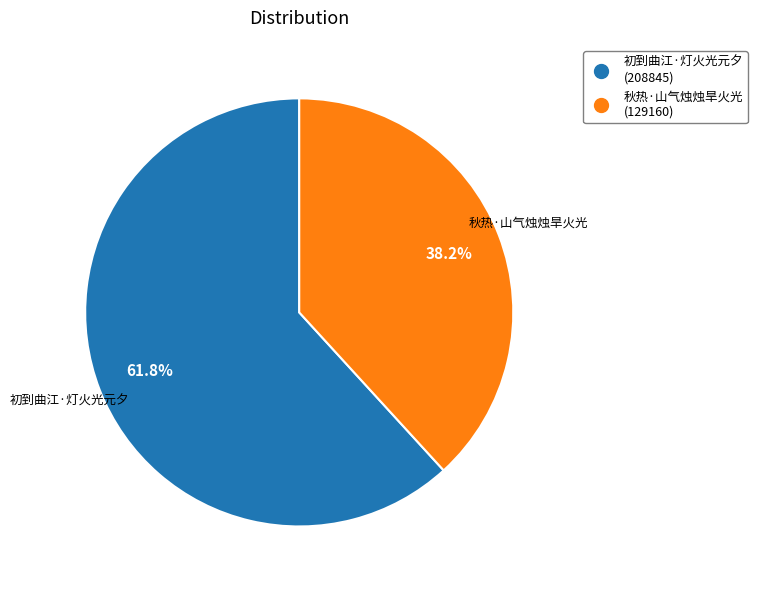

What percentage do 秋热·山气烛烛旱火光 and 初到曲江·灯火光元夕 together represent?

100.0%